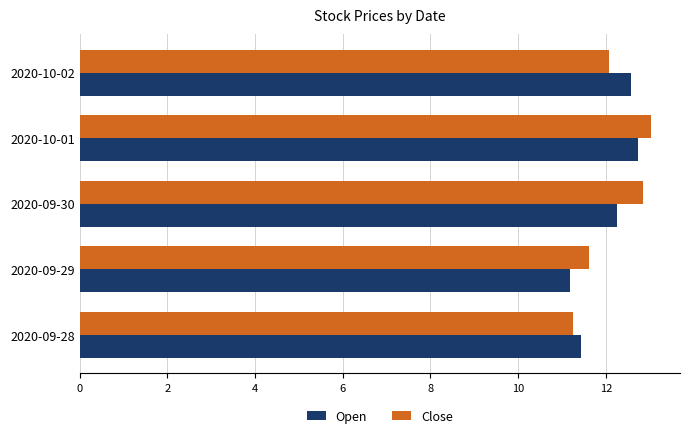

What is the highest value of the Close series?

13.0